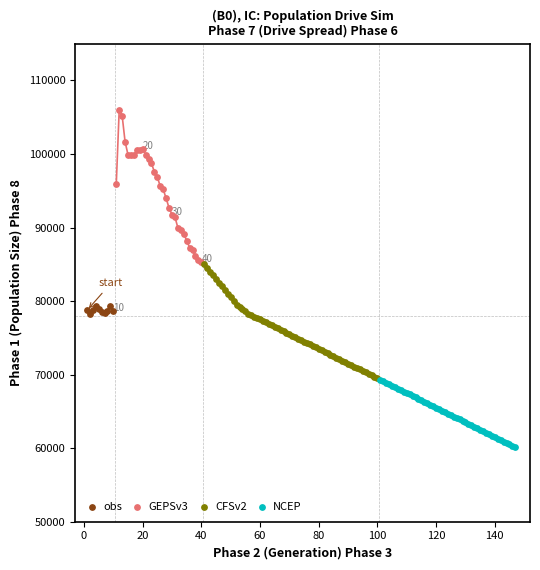

Which series contains the highest Y value?

GEPSv3